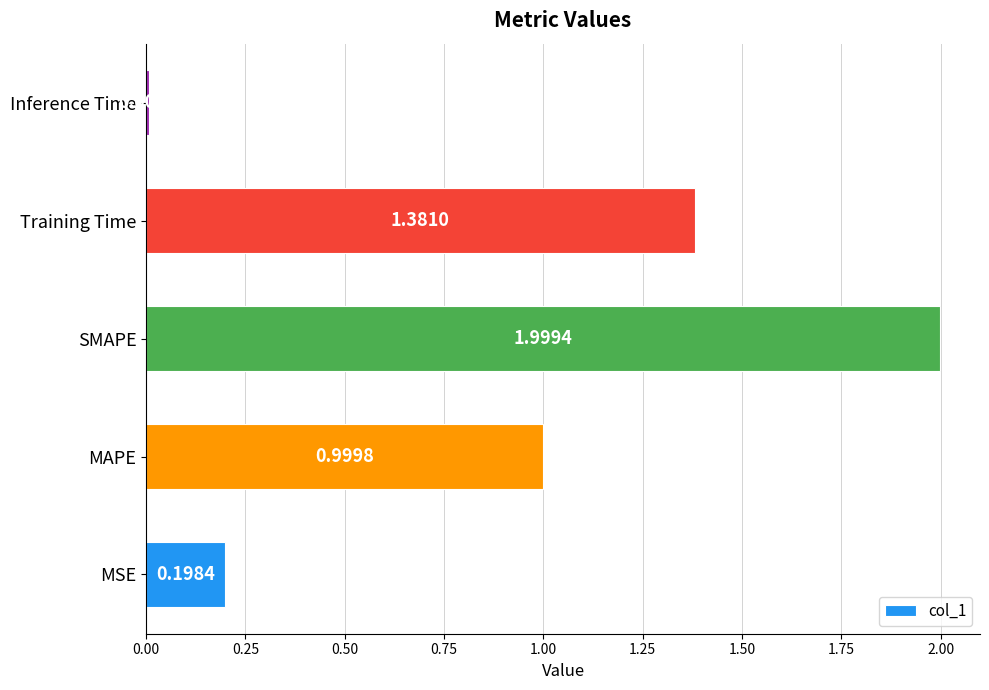

What is the greatest value displayed?

2.0